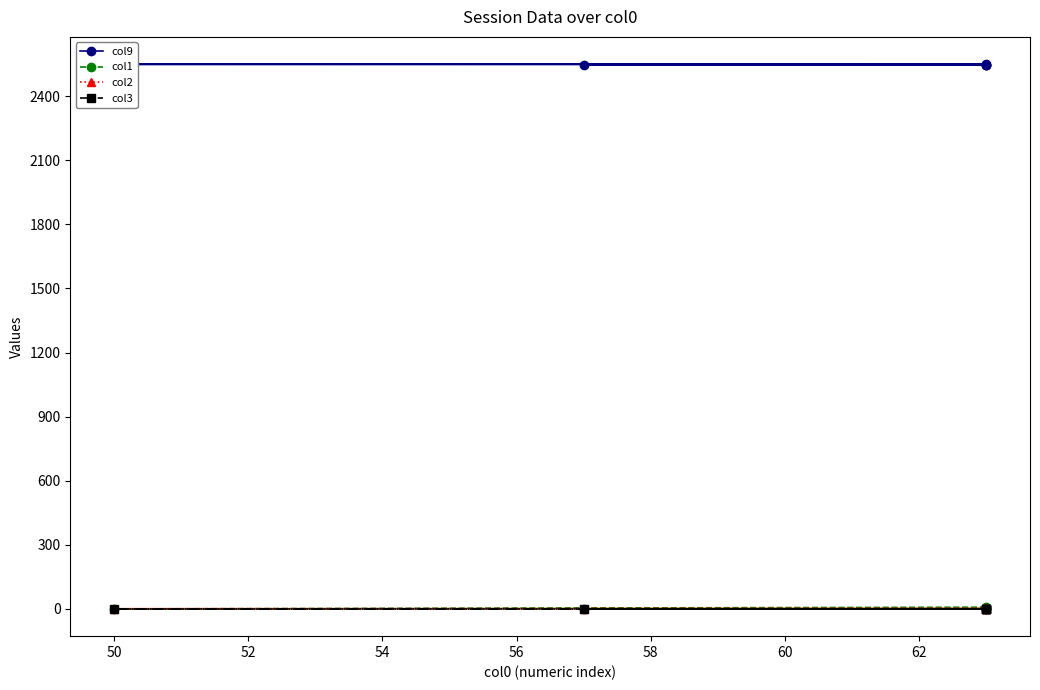

How many series are shown in this chart?

4